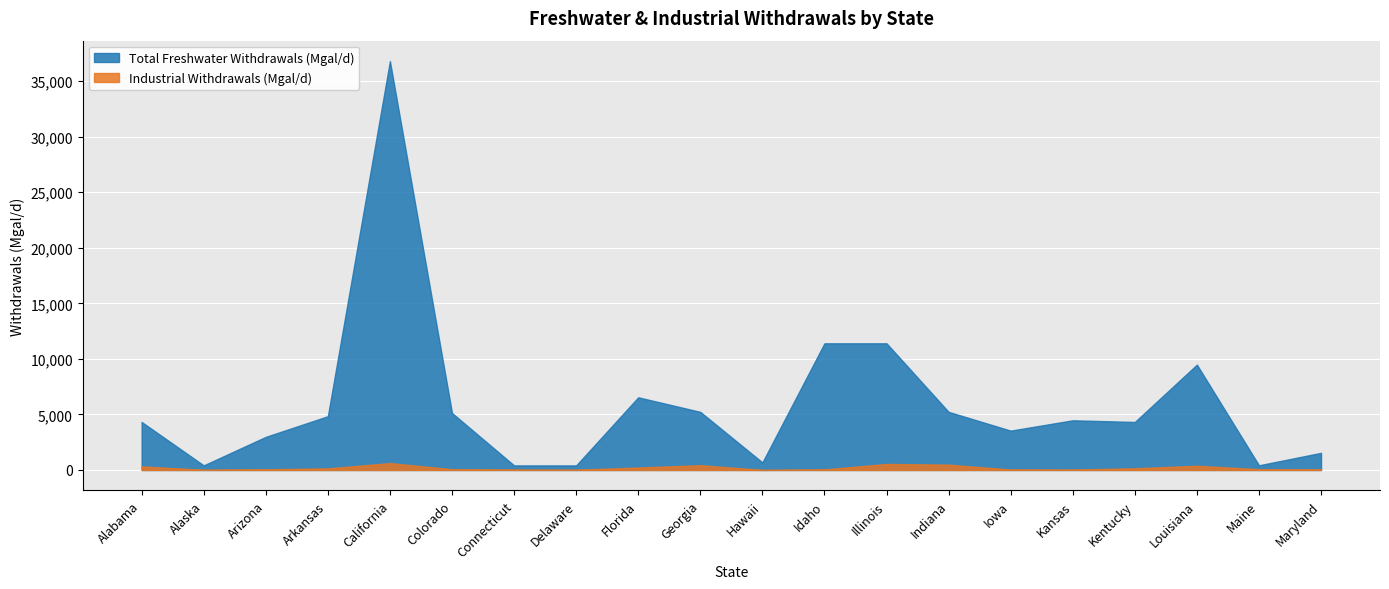

What is the highest value of the Industrial Withdrawals (Mgal/d) series?

620